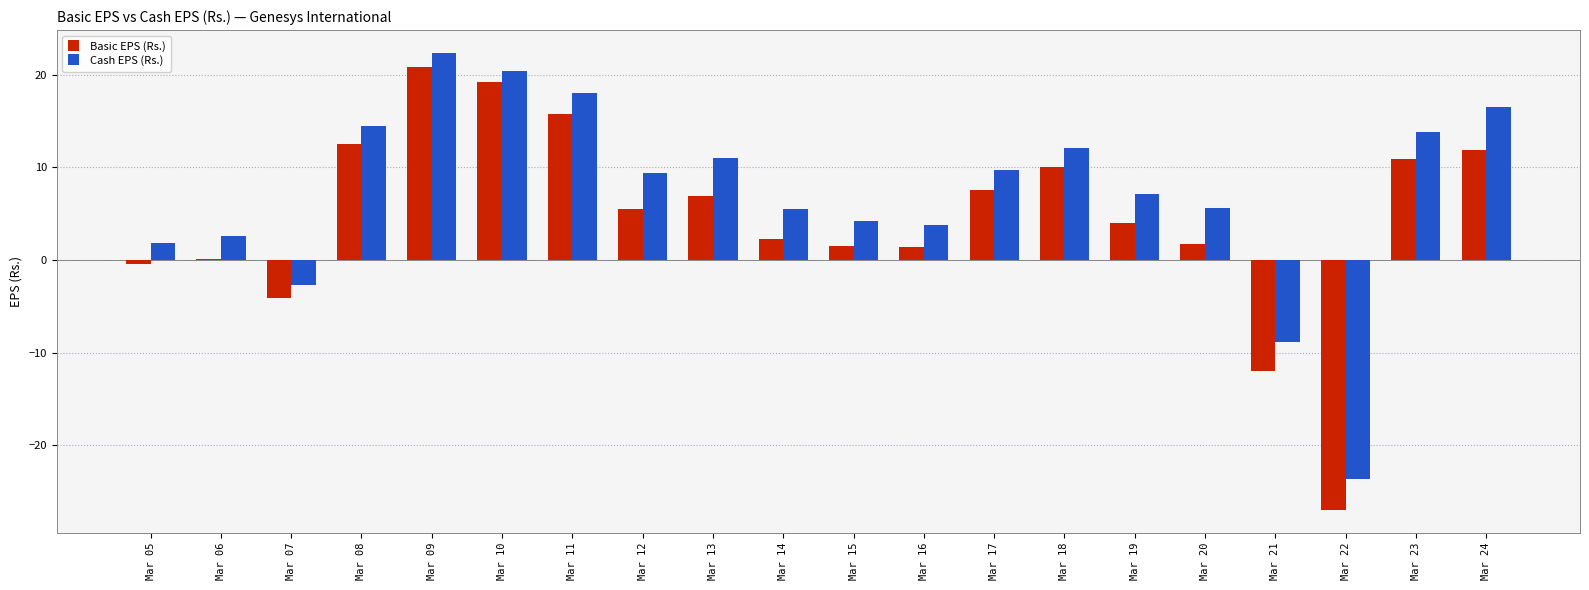

Which series changed the most between Mar 06 and Mar 17?

Basic EPS (Rs.)